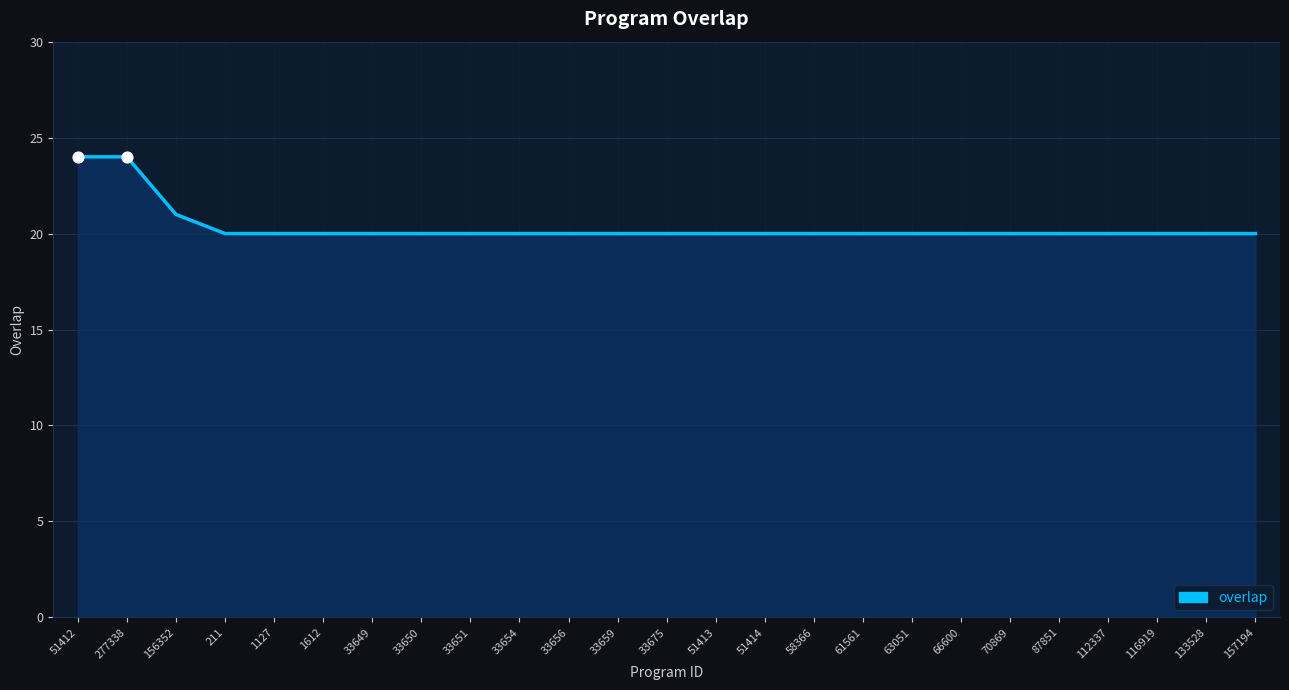

What is the ratio of the value at 33651 to the value at 63051?

1.0